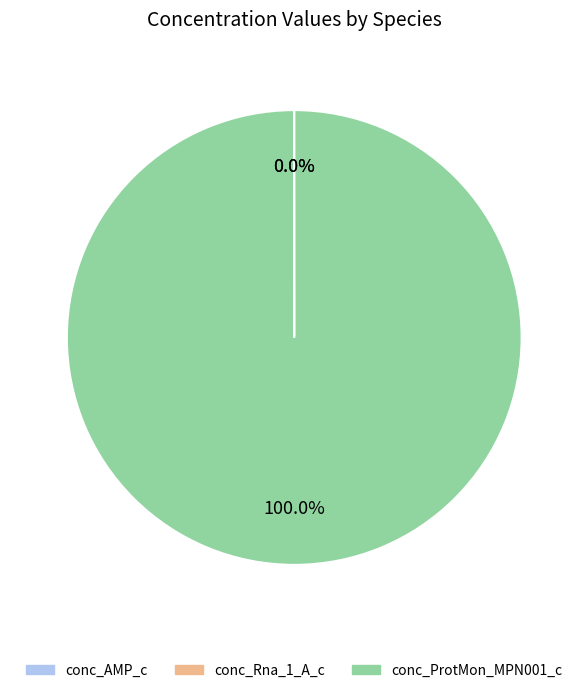

What is the majority slice?

conc_ProtMon_MPN001_c